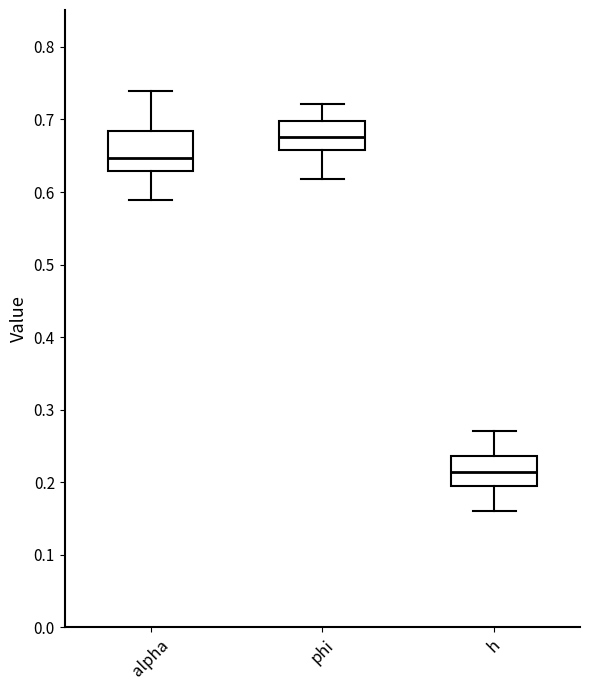

Where is the lower edge of the box for alpha on the y-axis? The values are not printed on the chart, so give them approximately, as read against the axis.

0.63